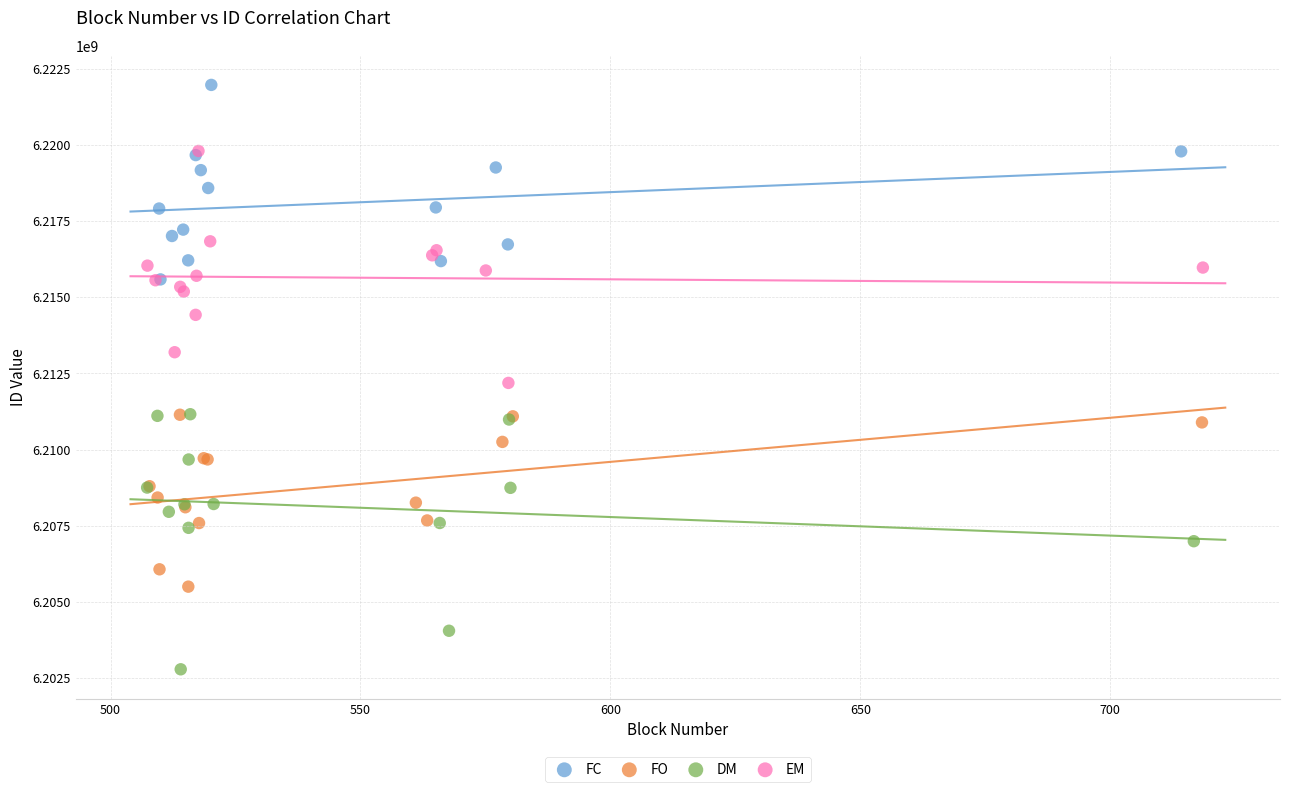

Which series has the widest spread of Y values?

DM